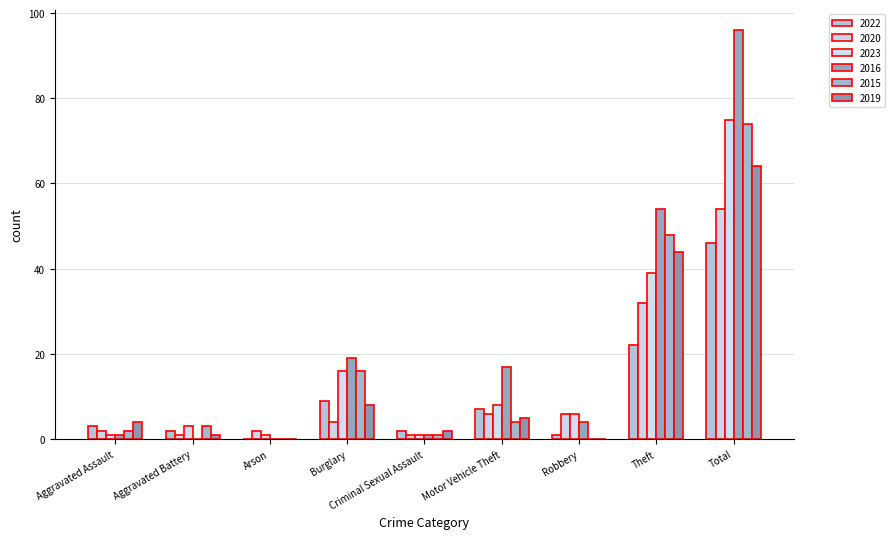

Which category has the lowest value in the 2016 series?

Aggravated Battery